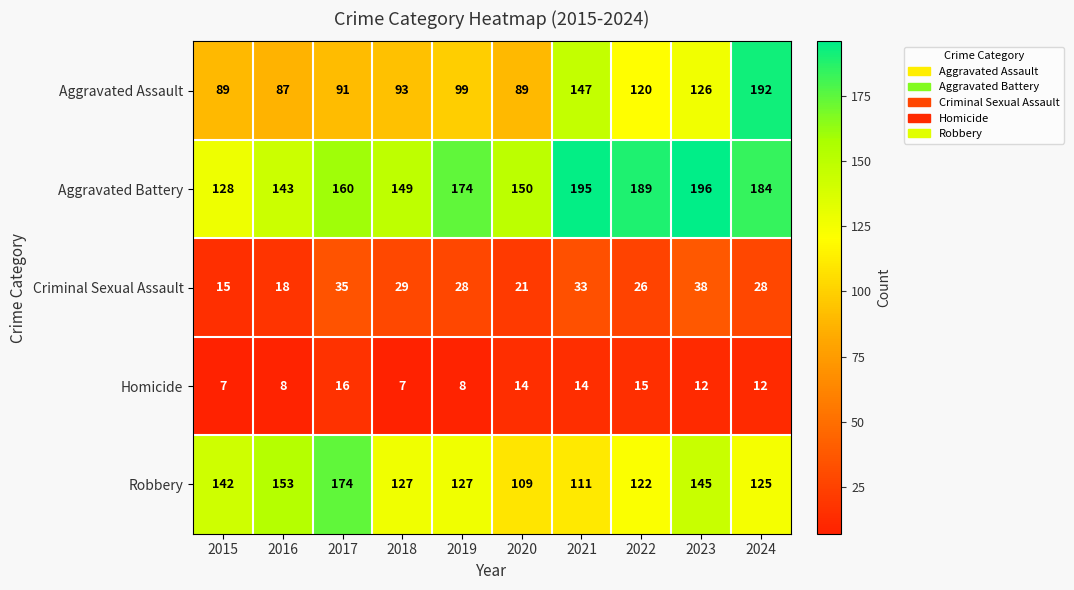

Rank the series by their maximum value, from lowest to highest.

Homicide, Criminal Sexual Assault, Robbery, Aggravated Assault, Aggravated Battery